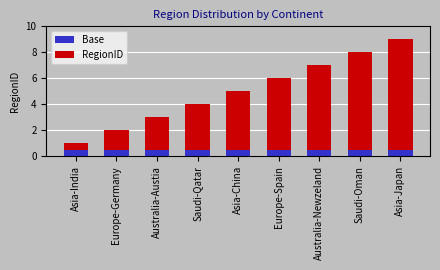

What is the total value across all series at Asia-India?

1.0